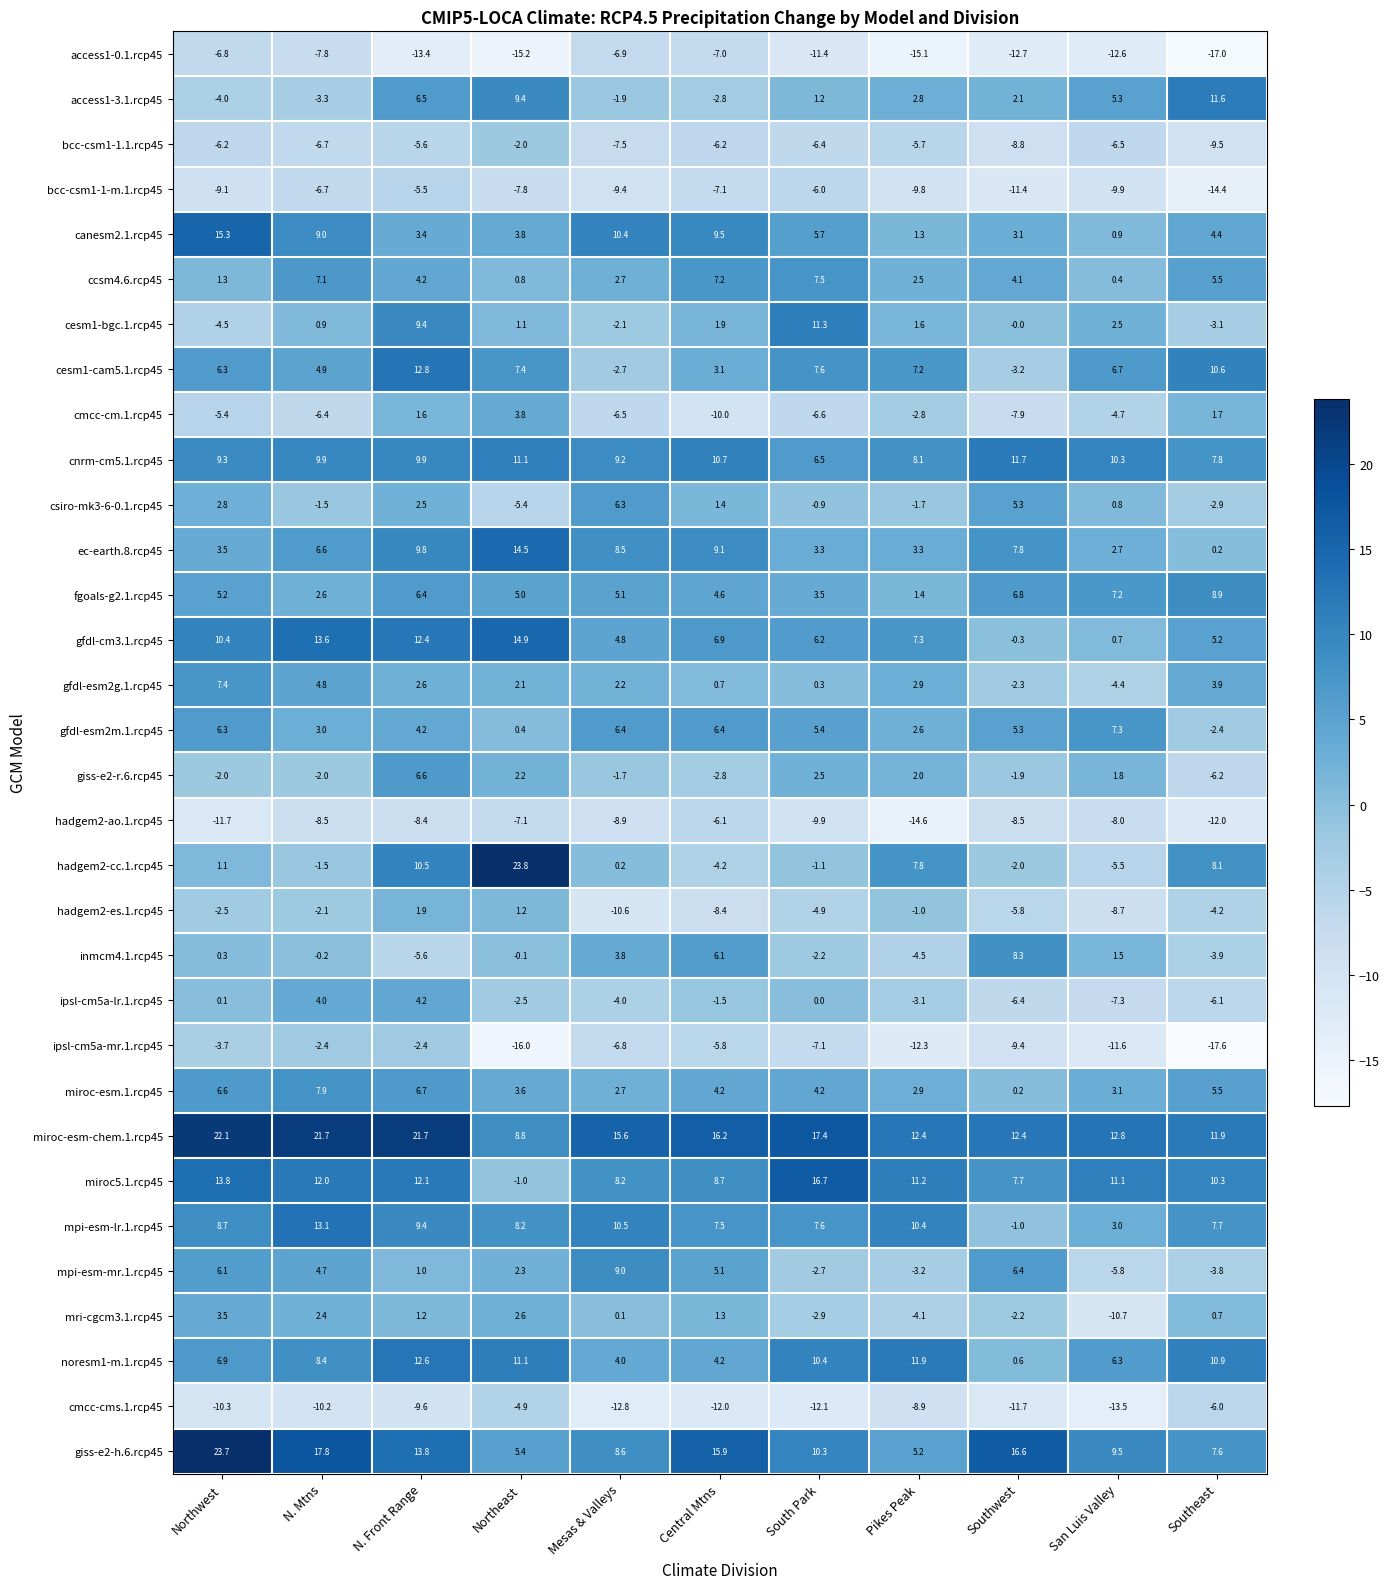

What is the difference between the maximum and minimum values in the miroc-esm.1.rcp45 series?

7.7